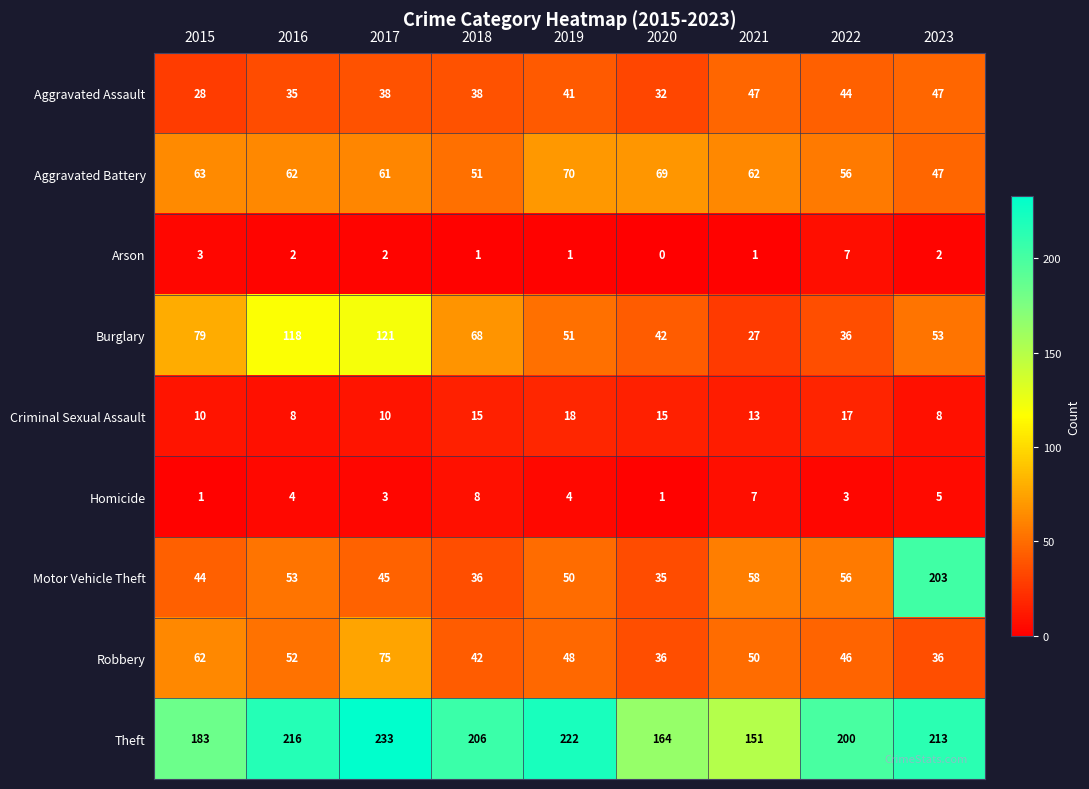

The Robbery series shows 60 at 2023. True or false?

False